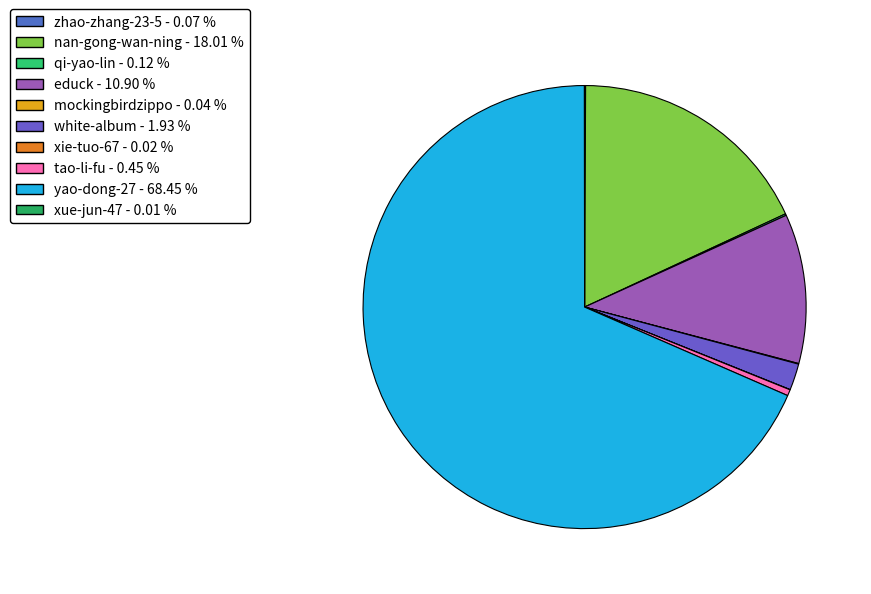

Which category has the smallest portion of the pie?

xue-jun-47